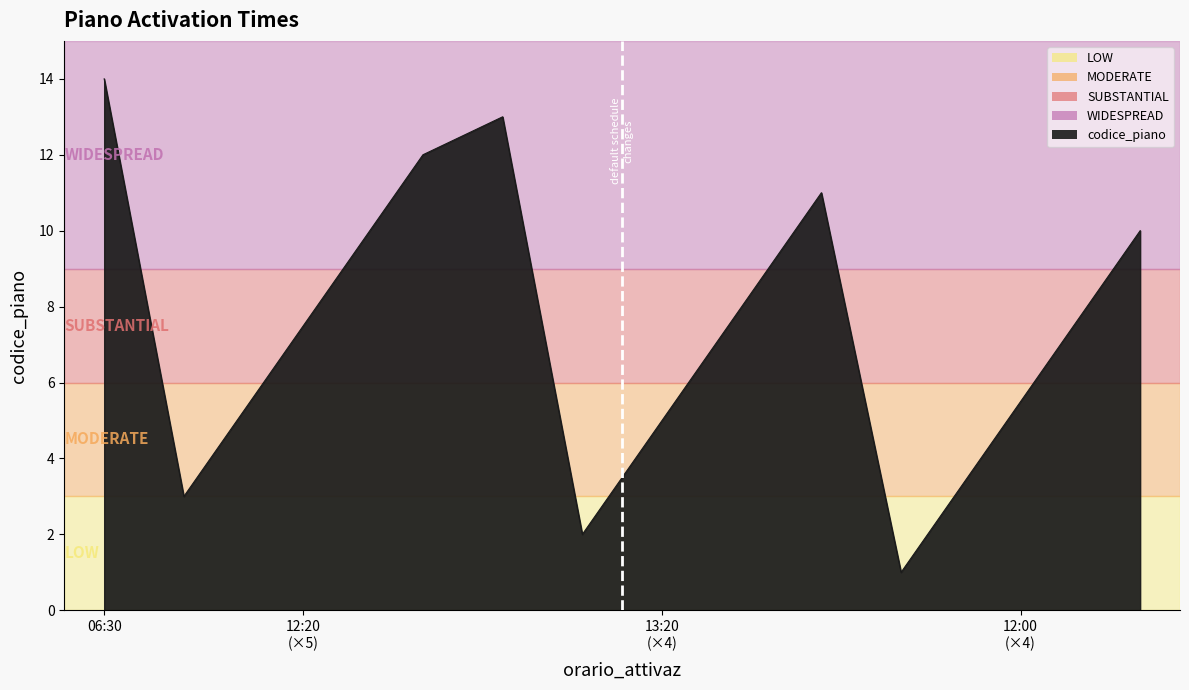

What is the maximum value shown in the chart?

14